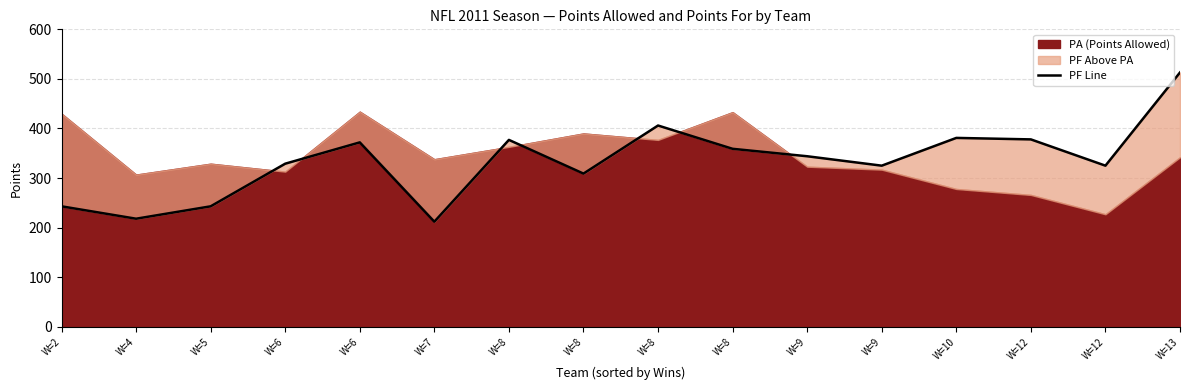

Does the chart display data point markers on the line(s)?

No